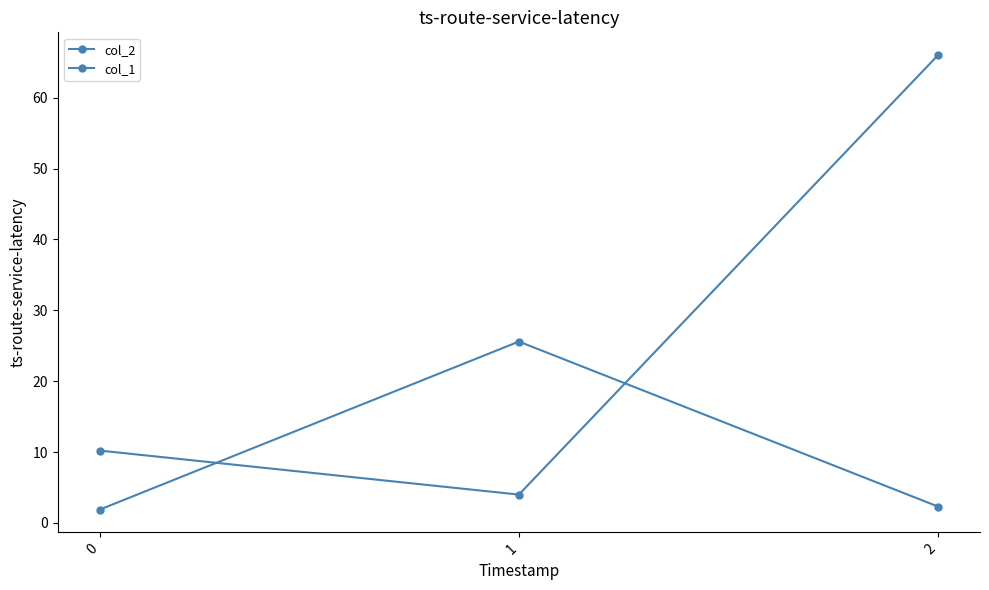

Reading right to left, extract all data points from this chart.

col_2: 66.0	4.0	10.2
col_1: 2.3	25.6	1.9